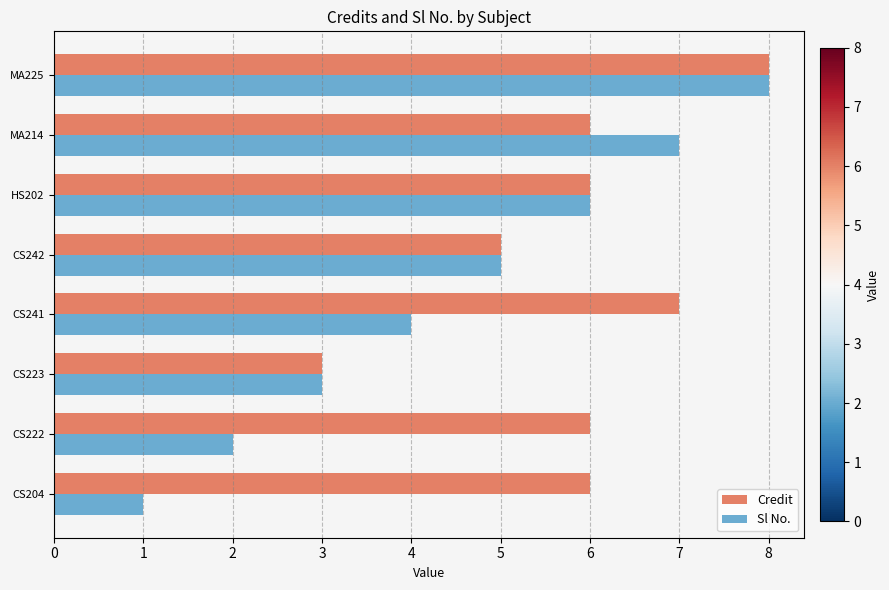

True or false: Sl No. has a value of 9 at HS202.

False